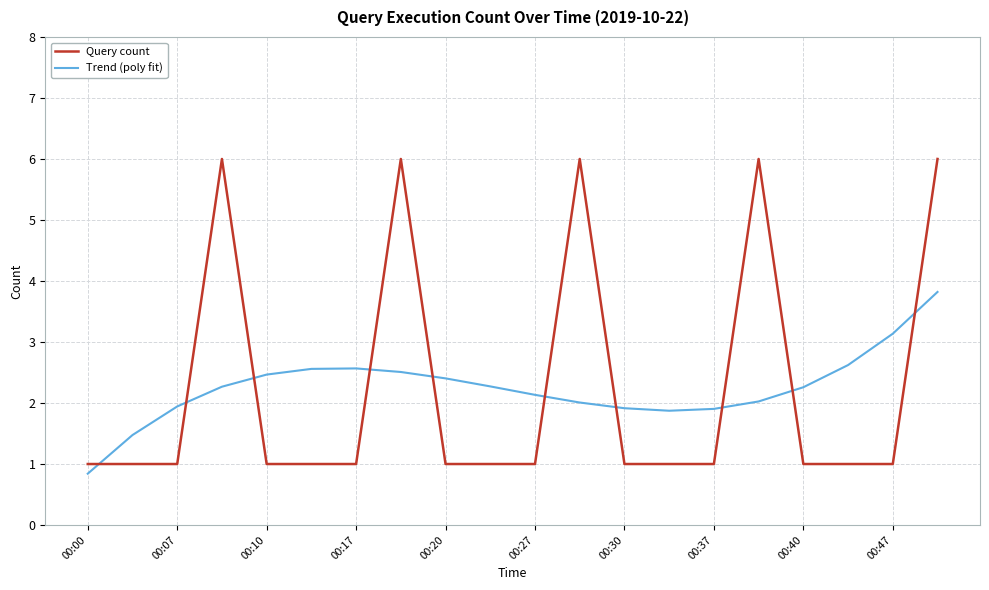

What are all the series names shown in the legend?

Query count, Trend (poly fit)